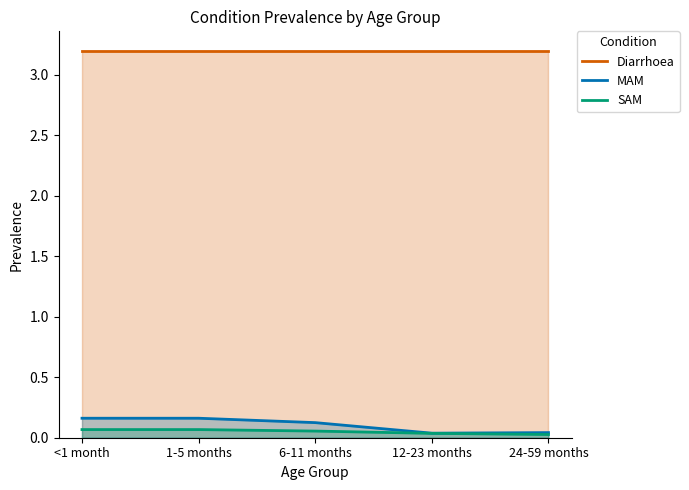

What is the value of the Diarrhoea point at the 4th from the left?

3.2